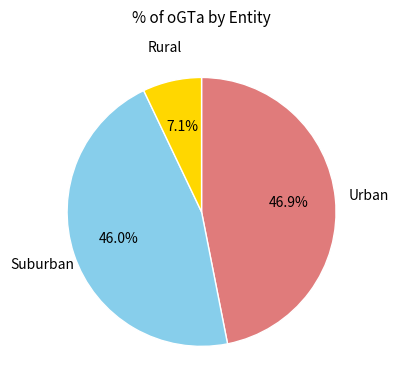

Rank the categories by value from highest to lowest.

Urban, Suburban, Rural